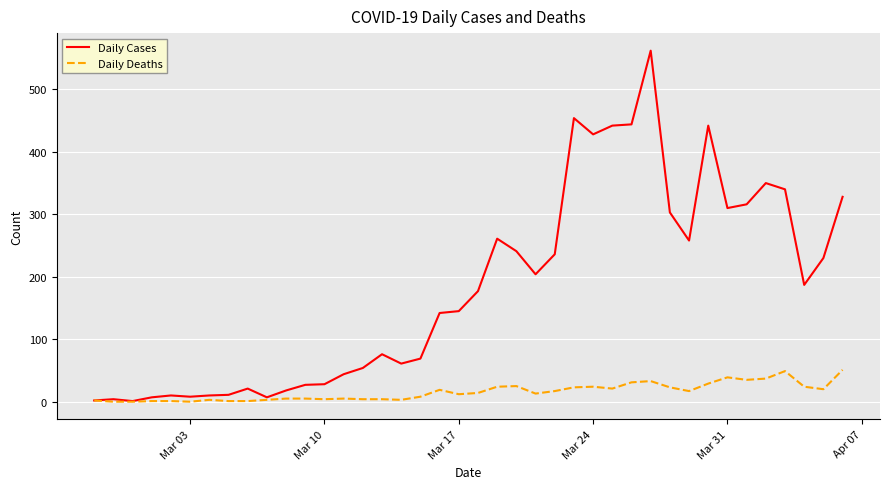

Which series has the largest total across all categories?

Daily Cases